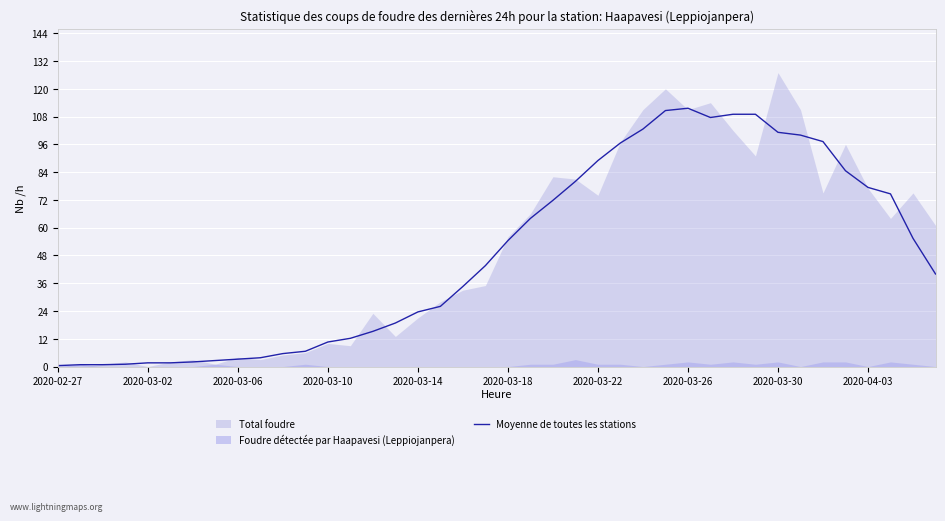

What position from the left is 22?

23